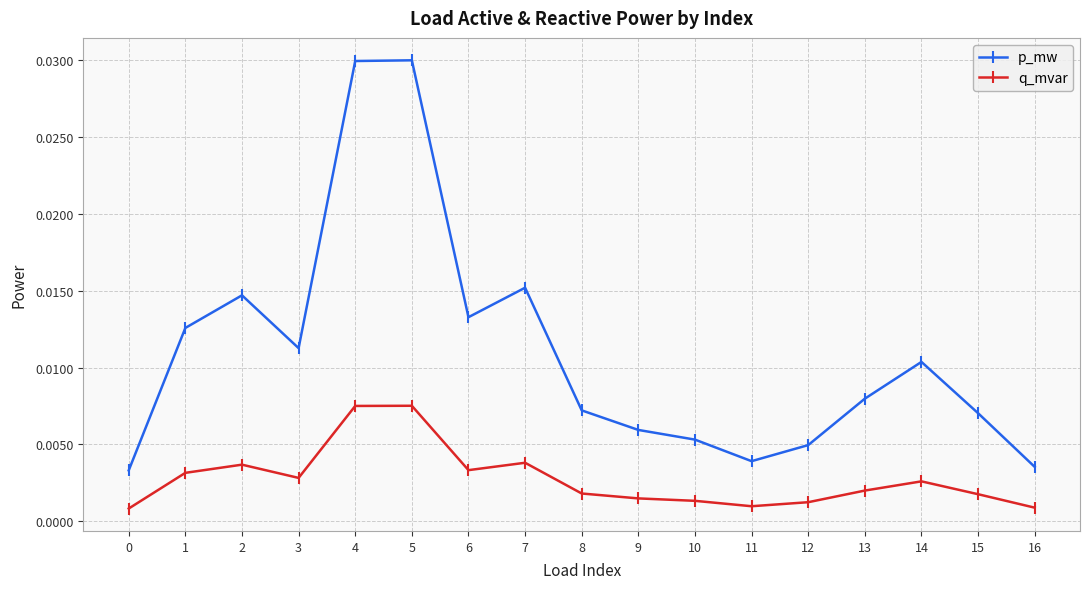

True or false: p_mw has more than 0 points higher than both neighbors.

True